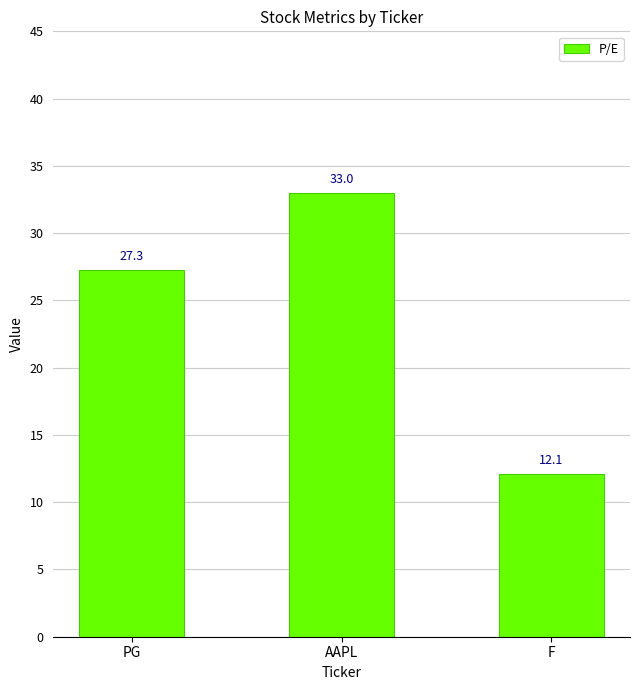

What position from the left is AAPL?

2